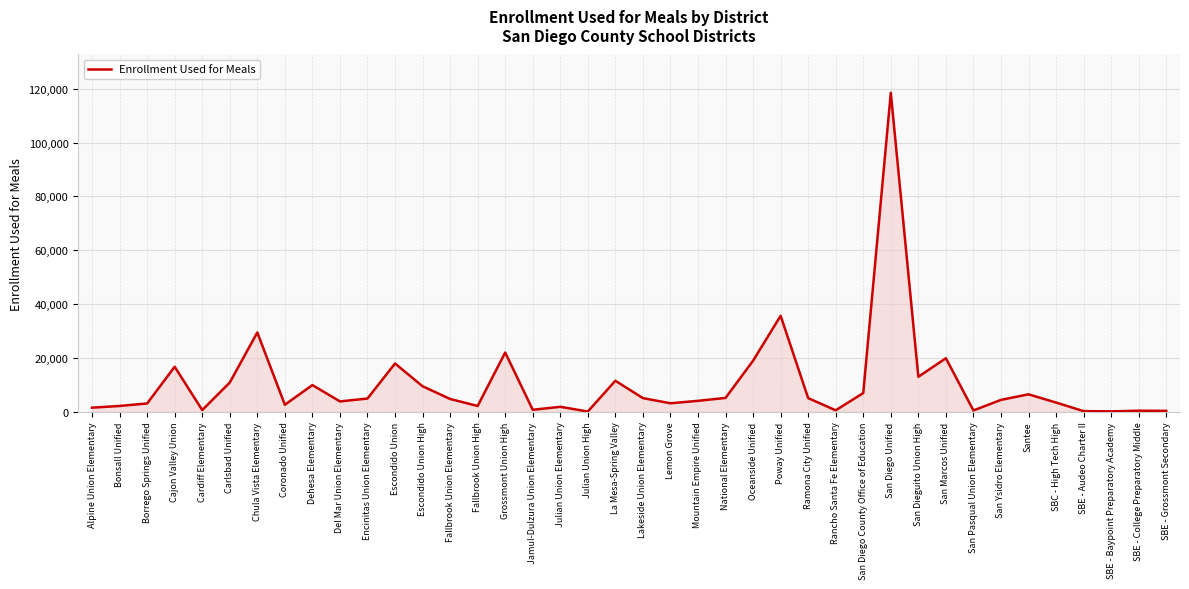

The value at San Ysidro Elementary is 4419. True or false?

True